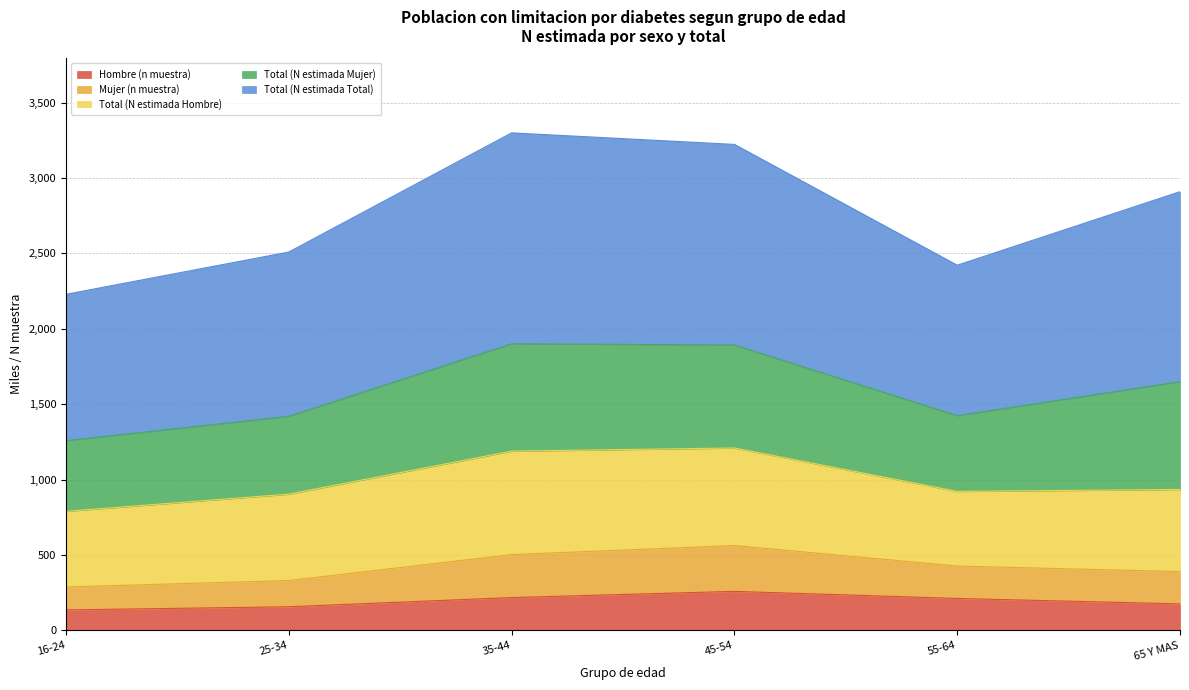

At which category does Hombre (n muestra) reach its first local peak?

45-54